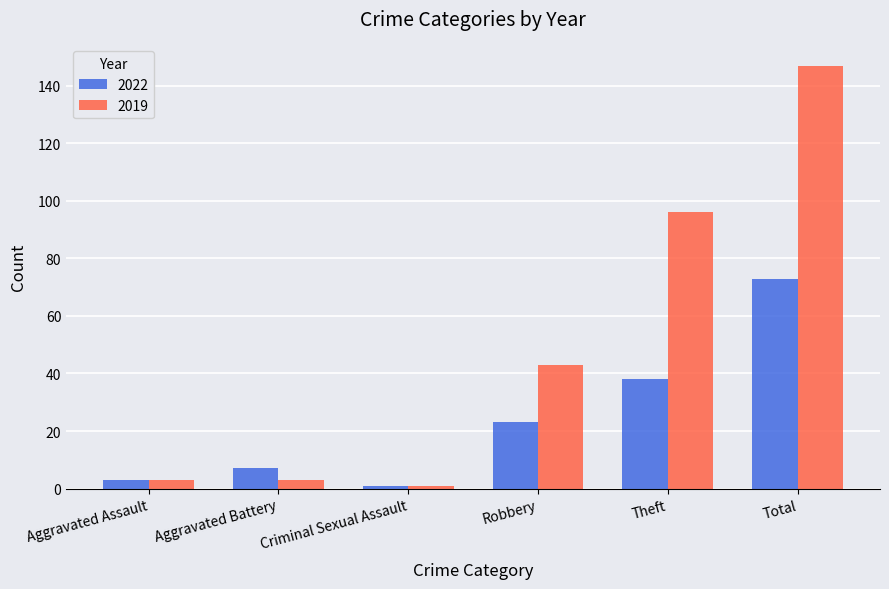

Reading right to left, transcribe all the data shown in this chart.

2022: 73	38	23	1	7	3
2019: 147	96	43	1	3	3